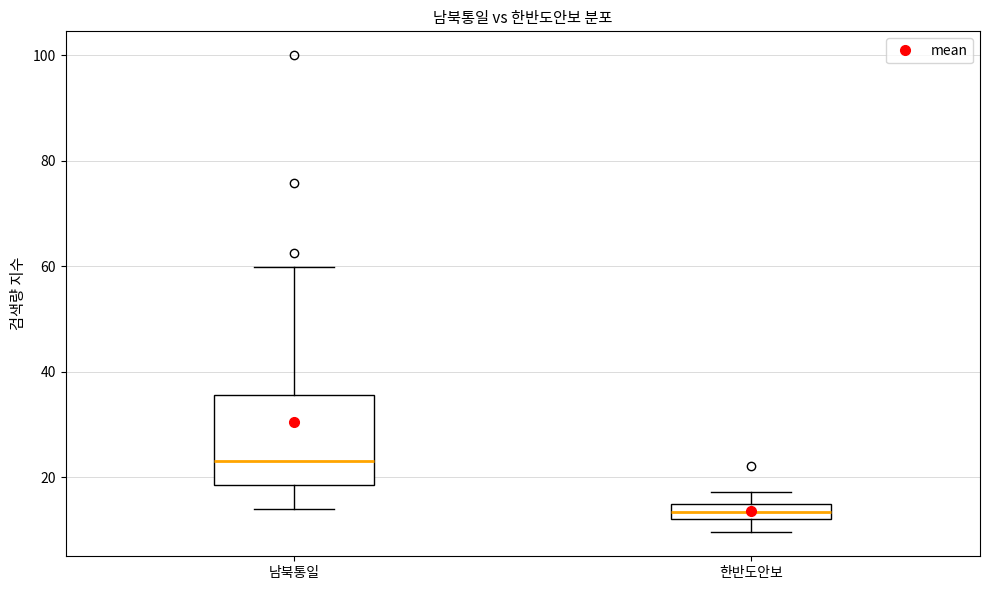

Comparing the boxes themselves (not the whiskers), which one is the tallest?

남북통일